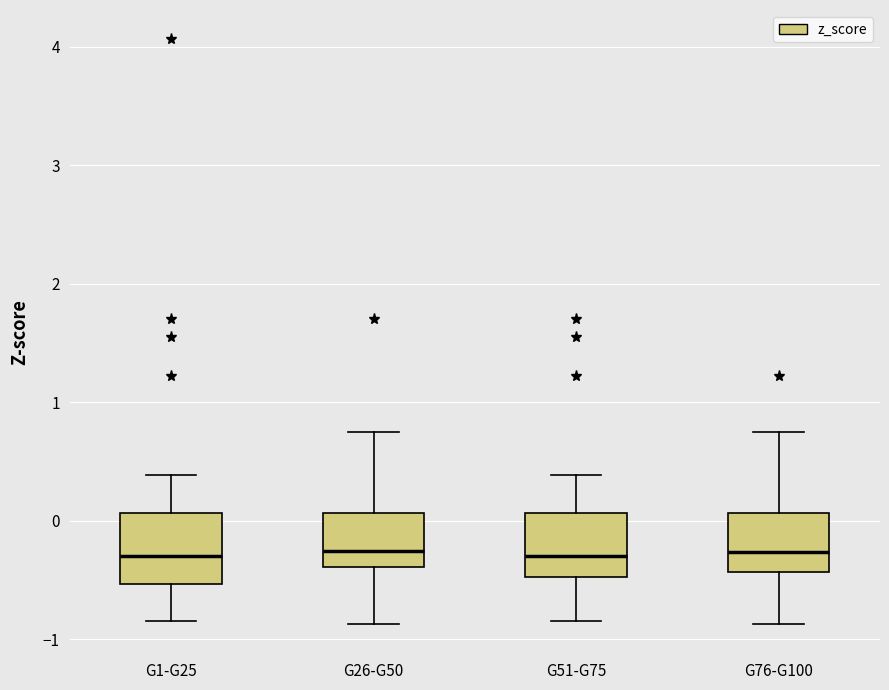

Where does the lower whisker of the box for G76-G100 end on the y-axis? The values are not printed on the chart, so give them approximately, as read against the axis.

-0.9